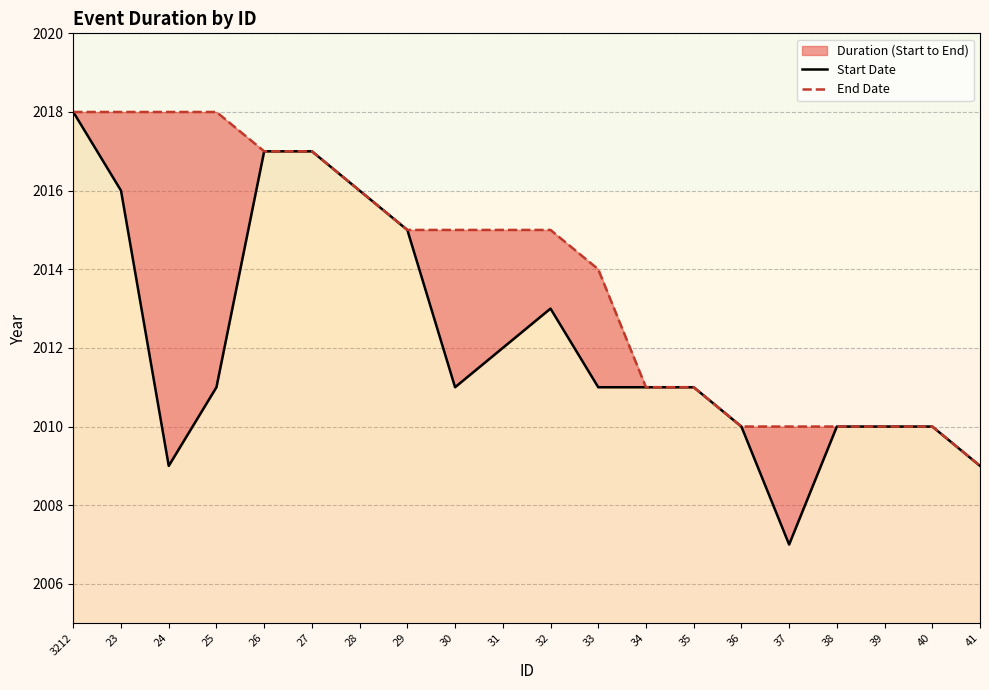

Between 24 and 34, which series saw the biggest shift?

End Date